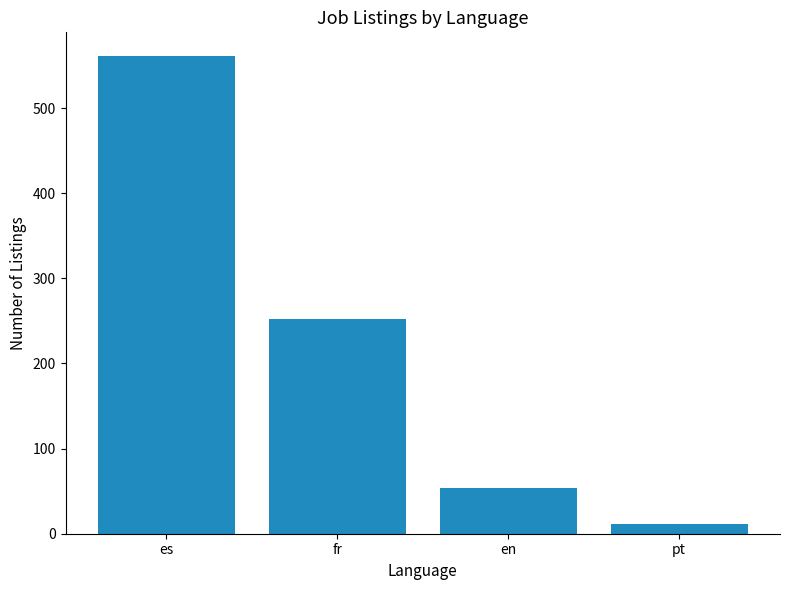

What is the difference between the maximum and minimum values?

549